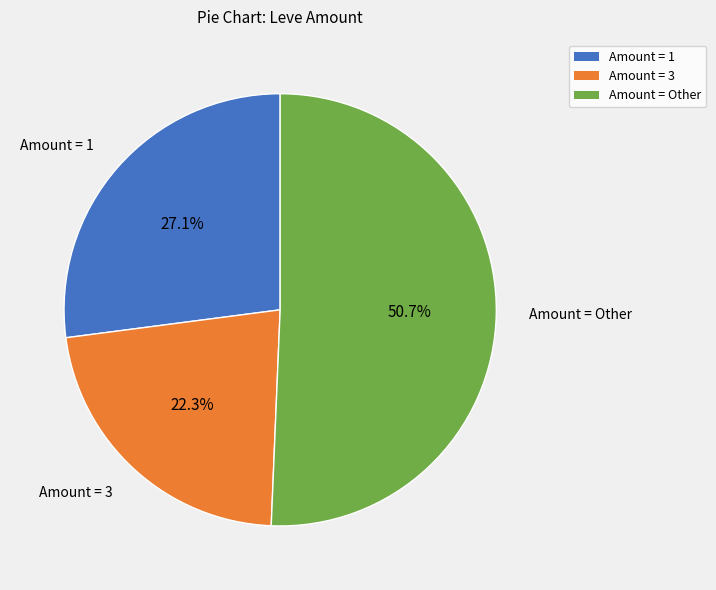

Is there any slice that represents more than half of the pie?

Yes